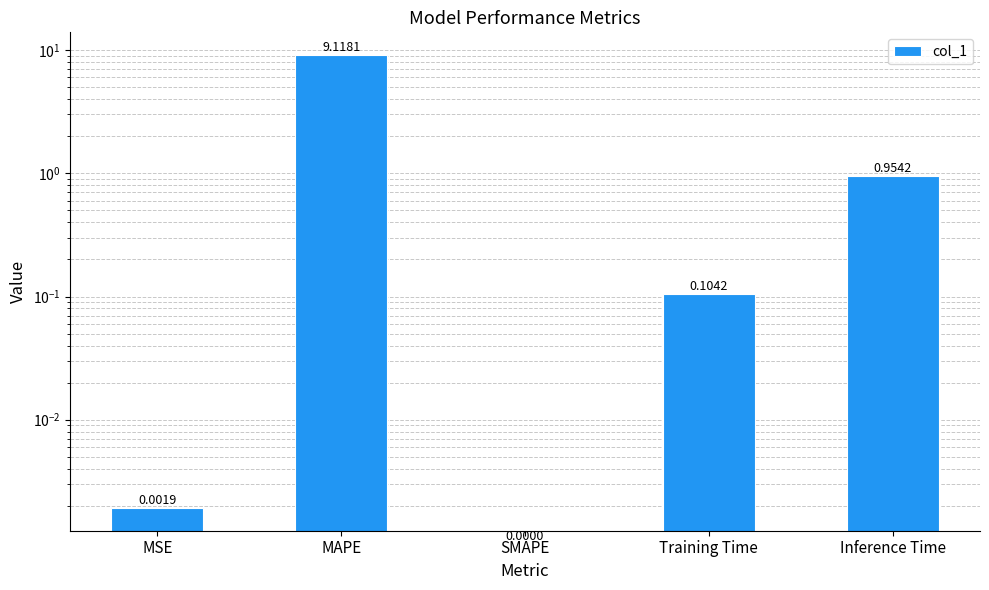

What is the label of the 4th bar from the left?

Training Time